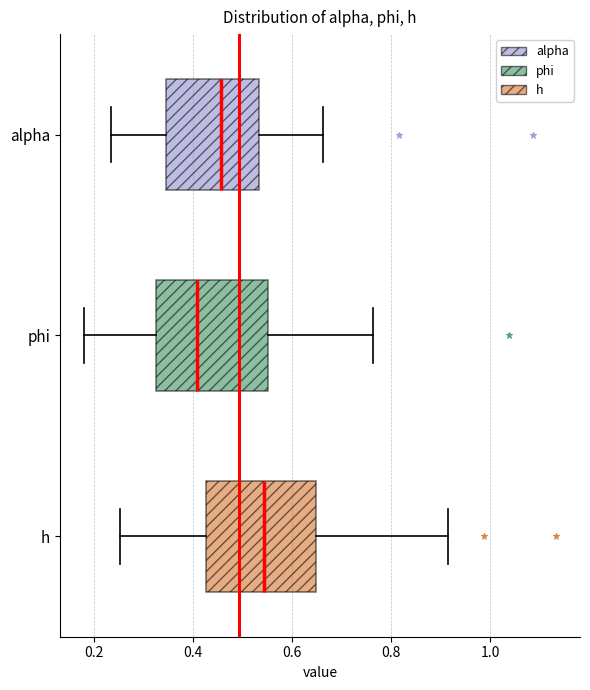

Reading bottom to top, read every box against the x-axis: the position of its median line, the range the box covers, and the ends of its whiskers. The values are not printed on the chart, so give them approximately, as read against the axis.

h: median 0.54, box 0.42 to 0.64, whiskers 0.26 to 0.92
phi: median 0.40, box 0.32 to 0.56, whiskers 0.18 to 0.76
alpha: median 0.46, box 0.34 to 0.54, whiskers 0.24 to 0.66